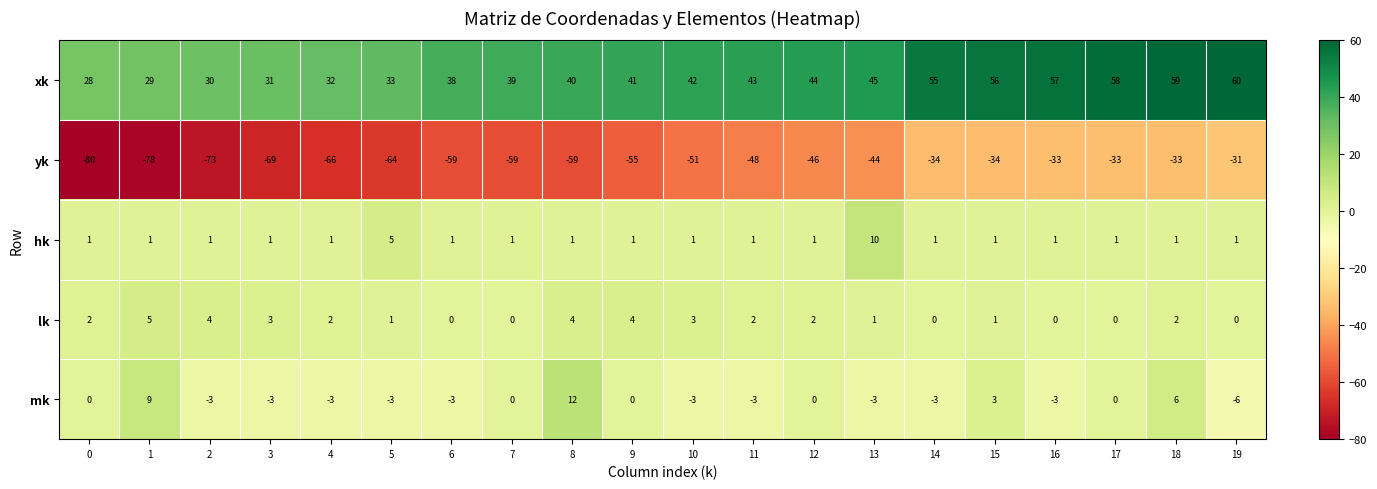

The value of hk at 6 is 1. True or false?

True